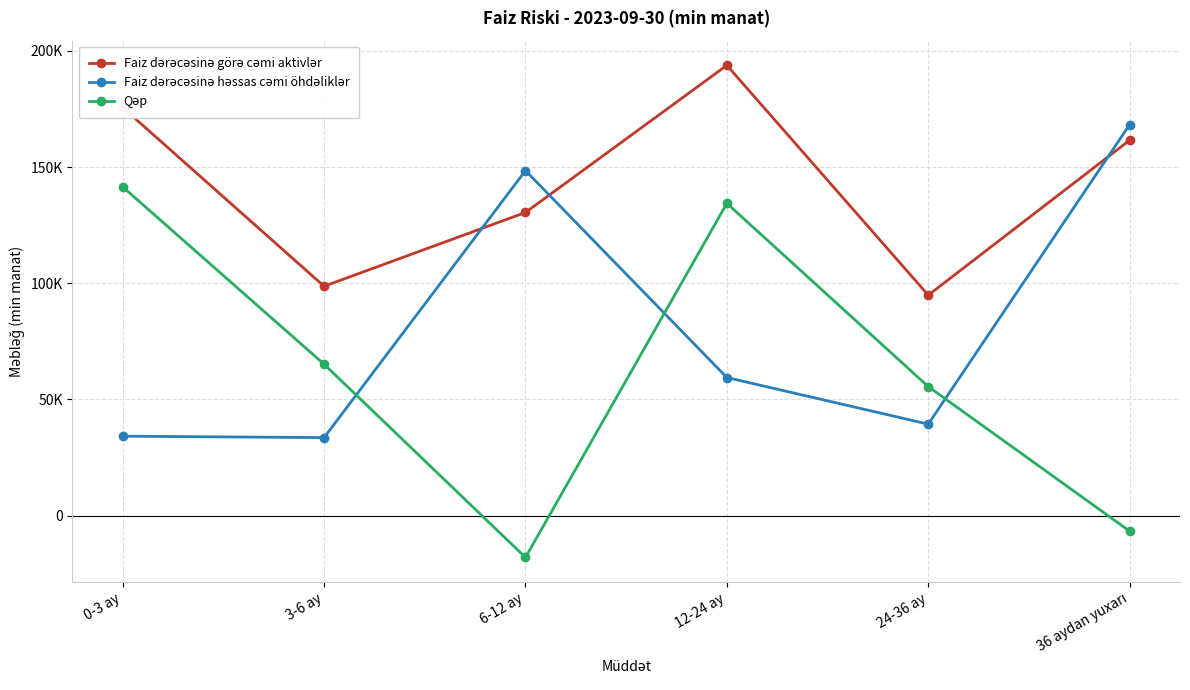

Rank the series by their maximum value, from lowest to highest.

Qəp, Faiz dərəcəsinə həssas cəmi öhdəliklər, Faiz dərəcəsinə görə cəmi aktivlər